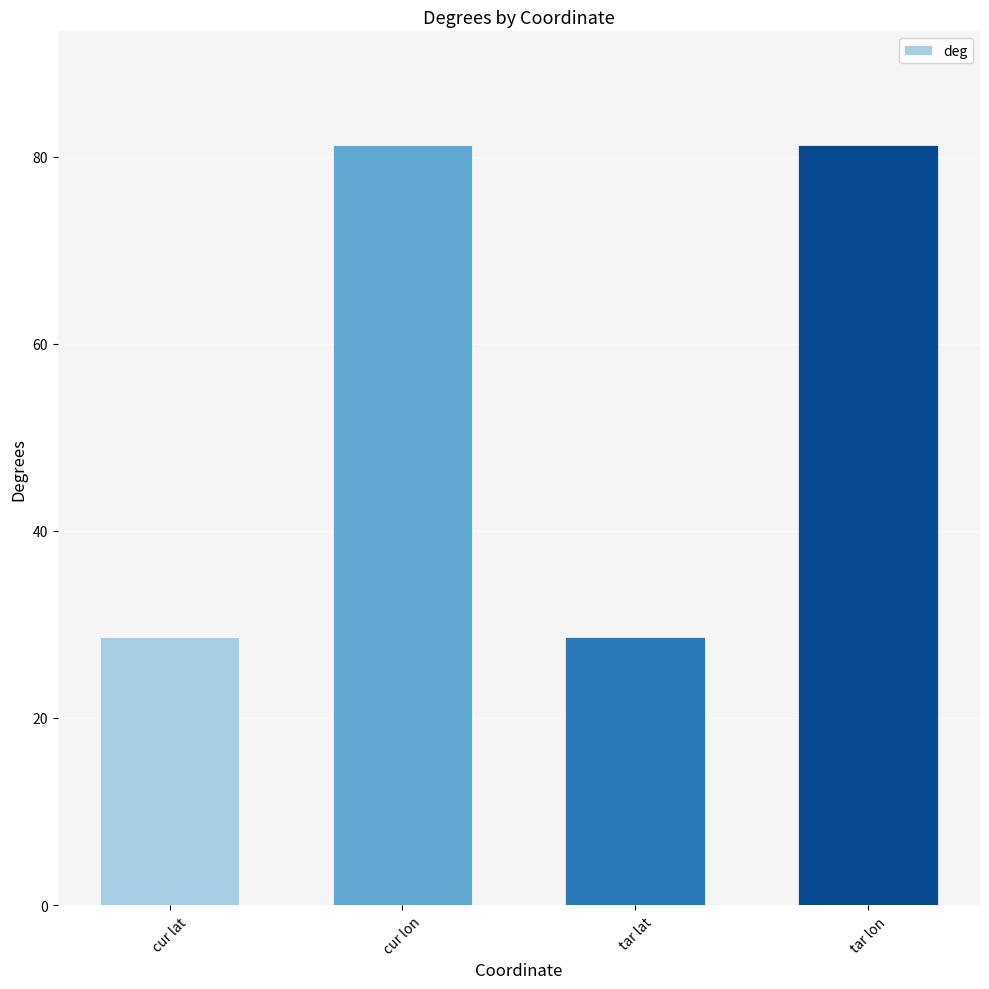

Count the number of categories in the chart.

4